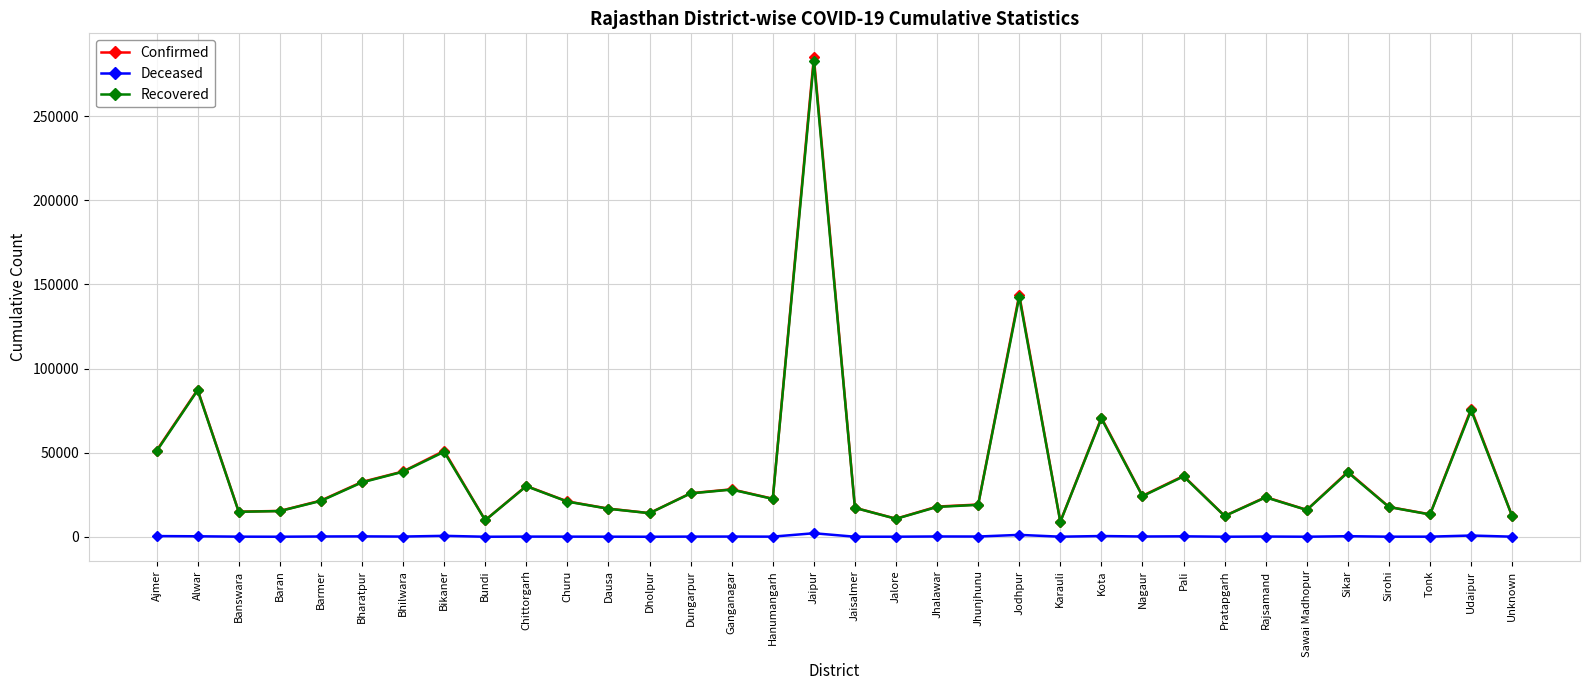

True or false: Confirmed and Deceased intersect in this chart.

False